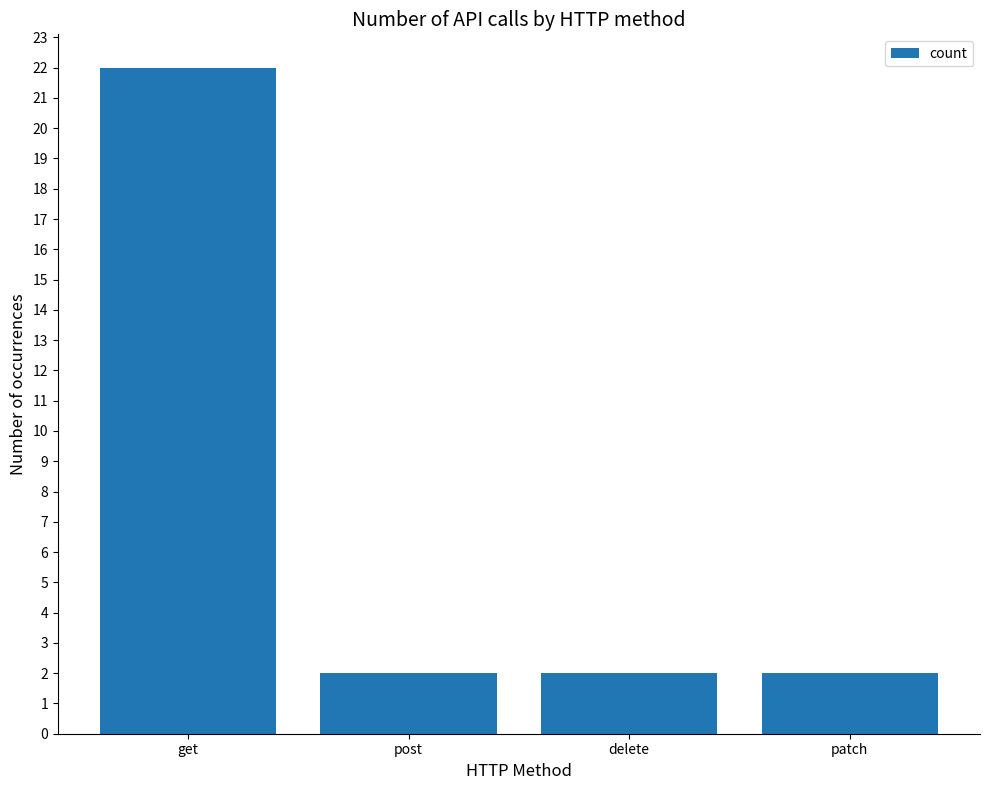

What is the greatest value displayed?

22